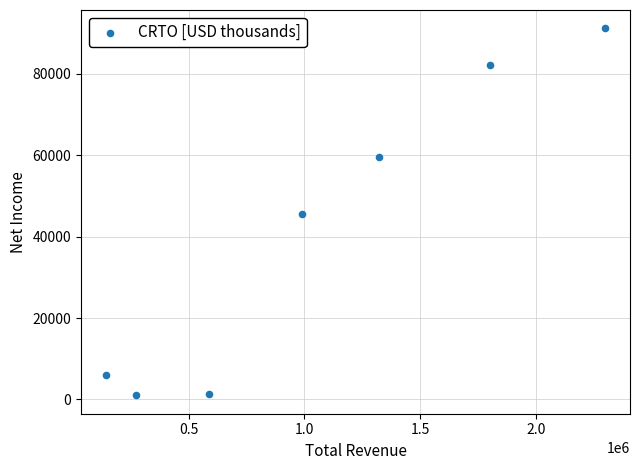

What is the range of Y values (max minus min)?

90200